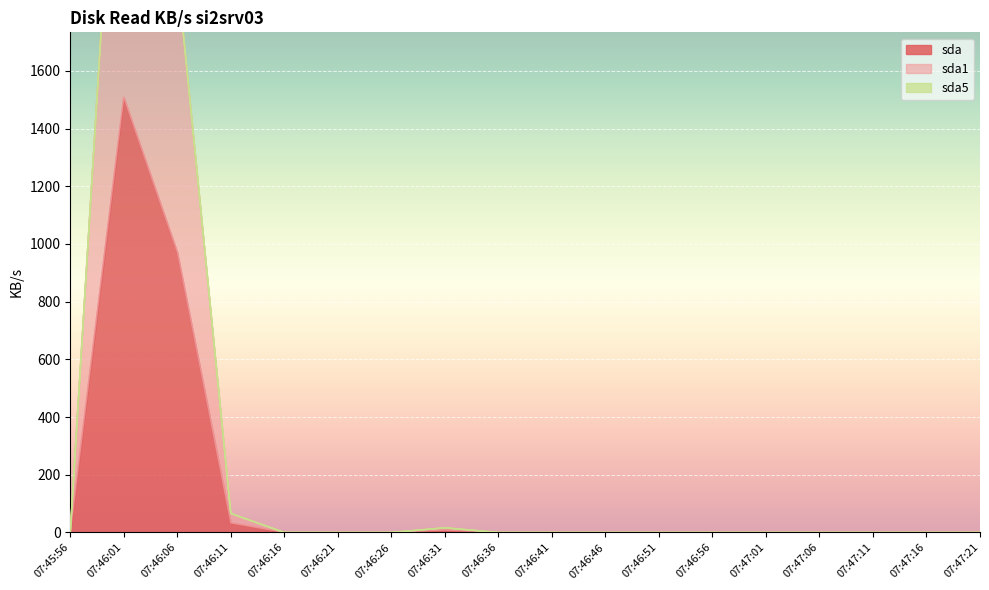

What is the maximum value shown in the chart?

3015.0